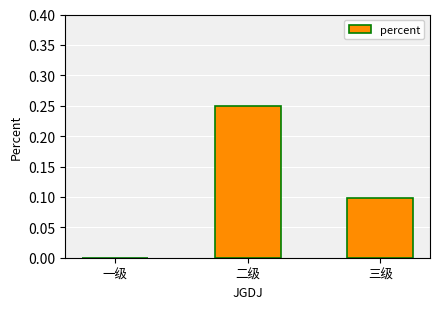

What is the sum of the values at 二级 and 三级?

0.3